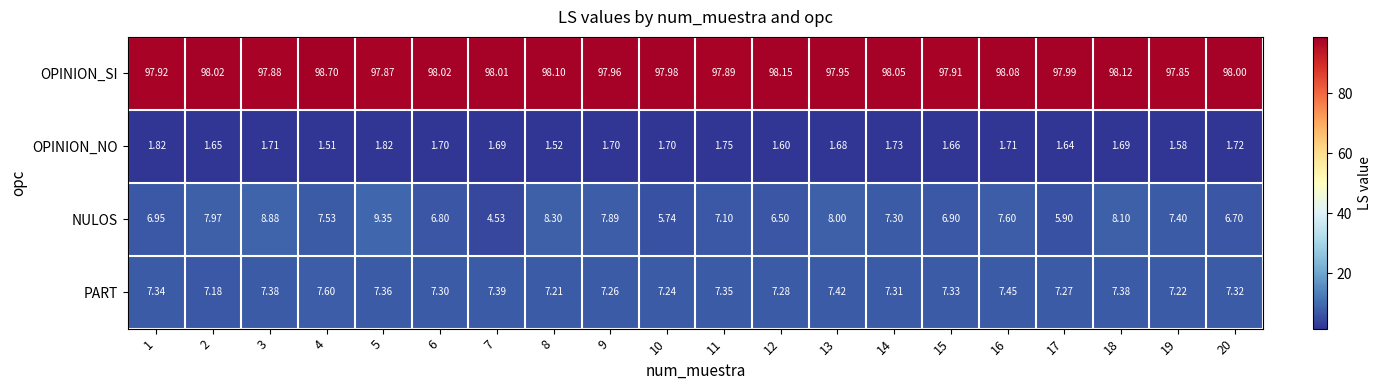

Which series has the largest range (max minus min)?

NULOS